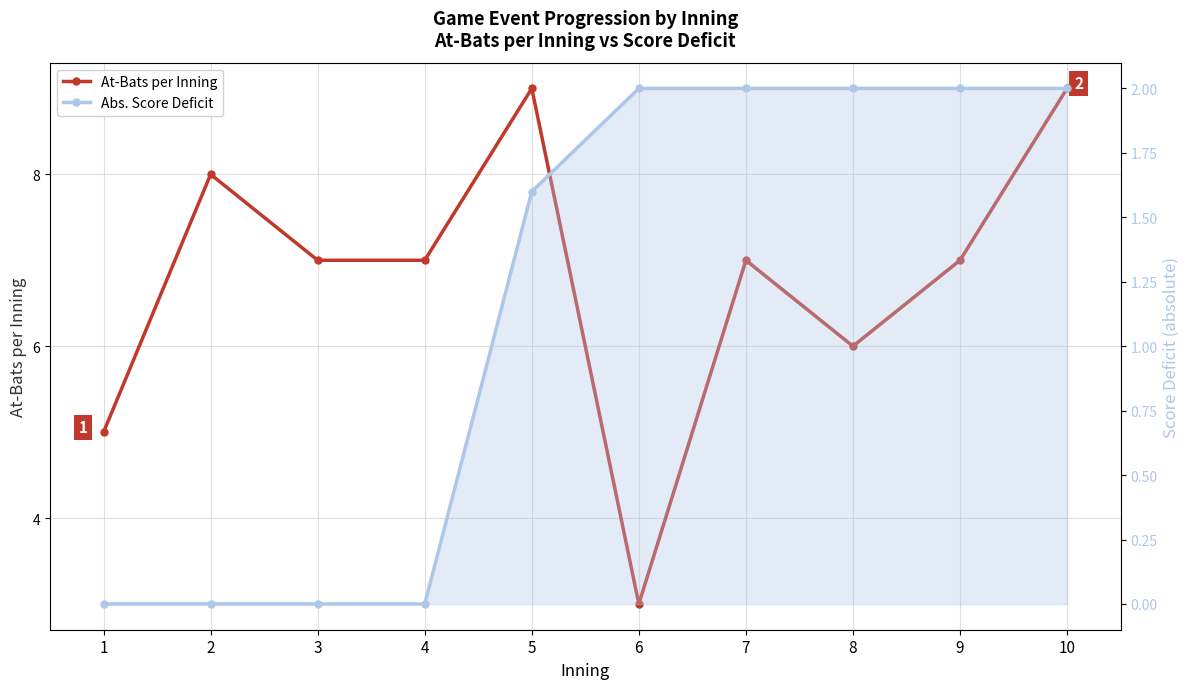

Which series has the largest range (max minus min)?

At-Bats per Inning